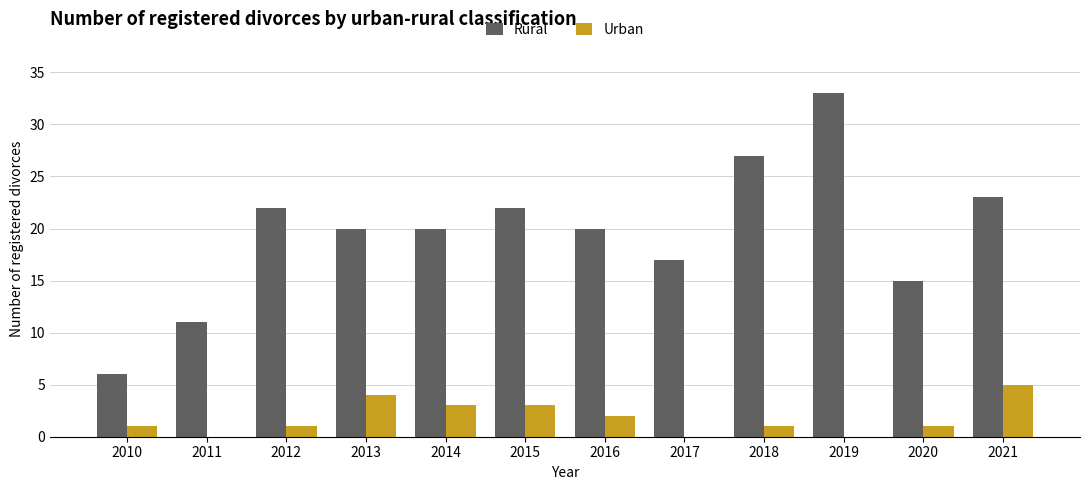

Count the number of categories in the chart.

12